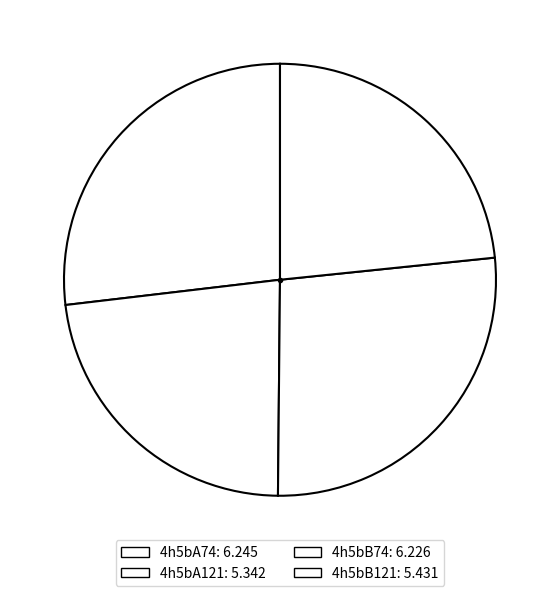

Rank the categories by value from lowest to highest.

4h5bA121, 4h5bB121, 4h5bB74, 4h5bA74